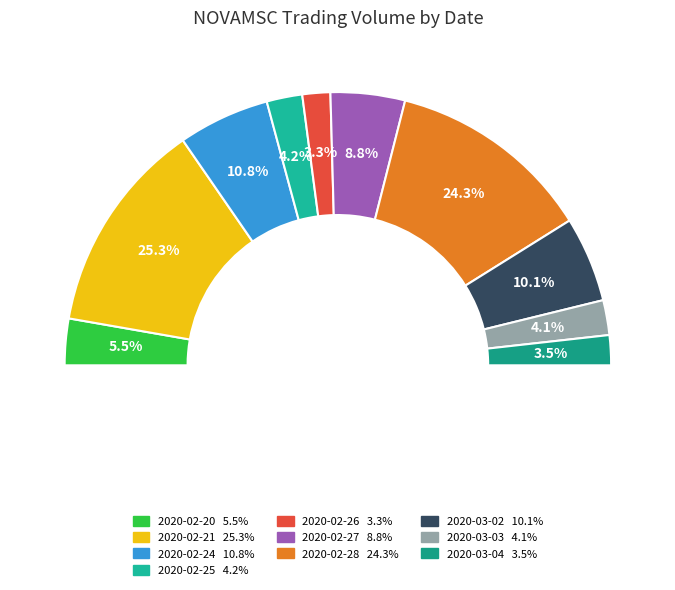

How many slices are in this pie chart?

10